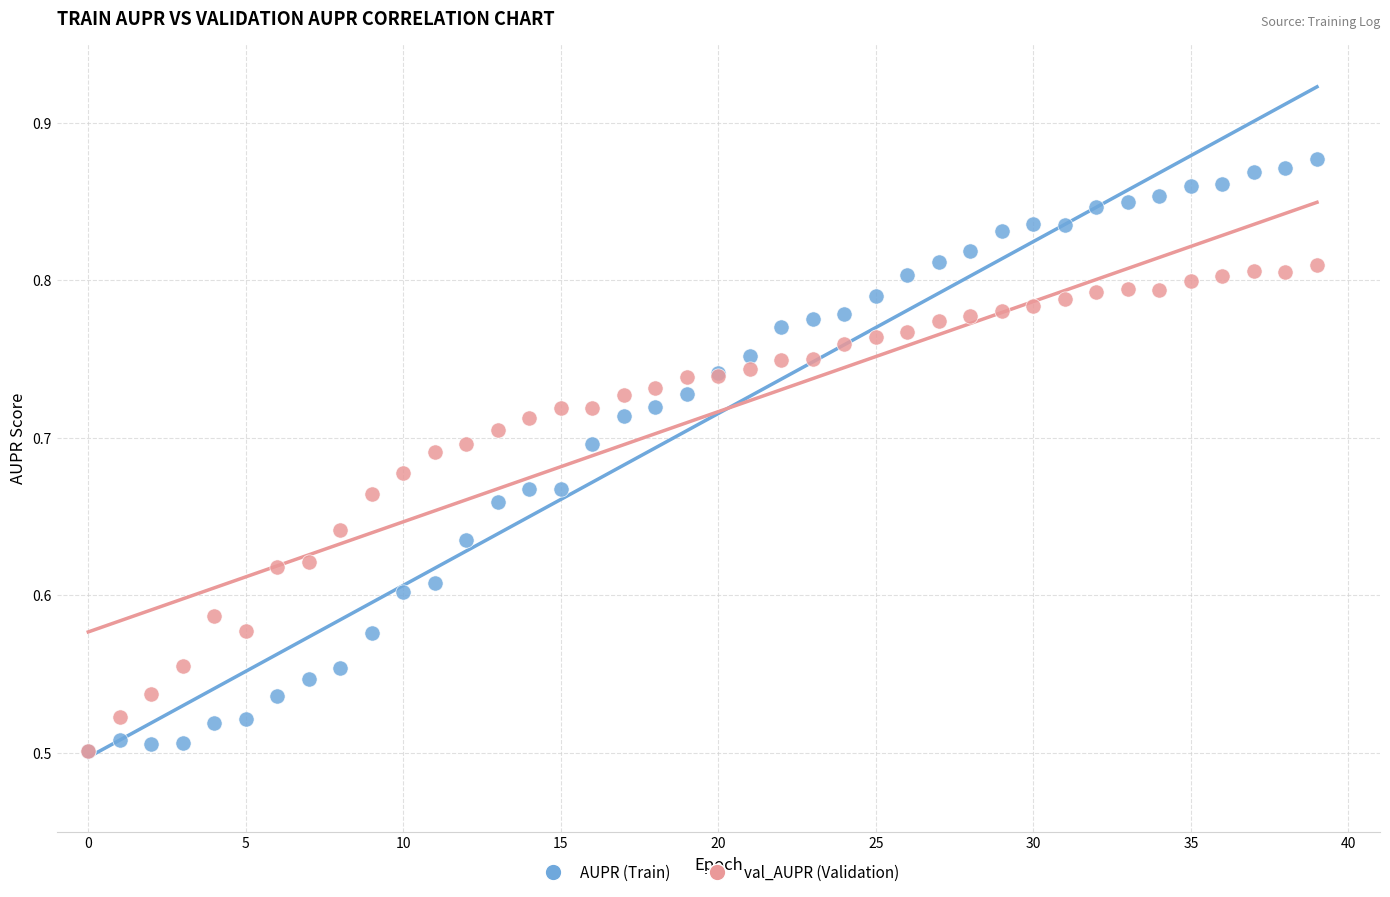

What are all the series names shown in the legend?

AUPR (Train), val_AUPR (Validation)